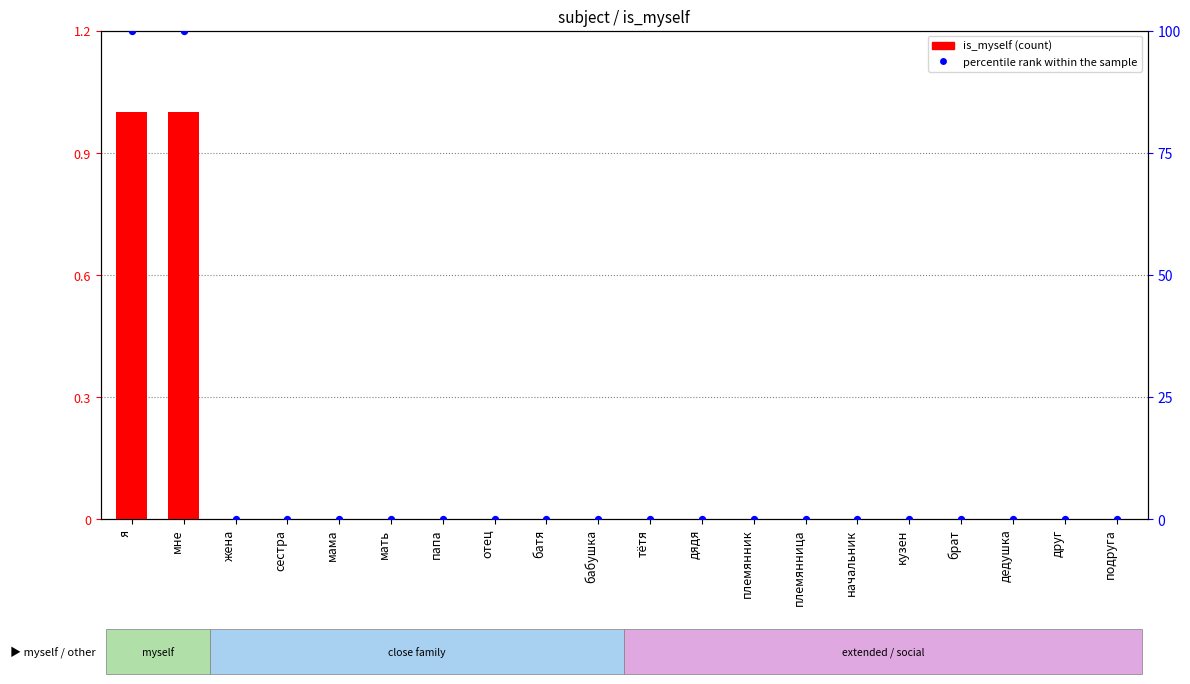

Which series reaches the minimum Y coordinate?

is_myself